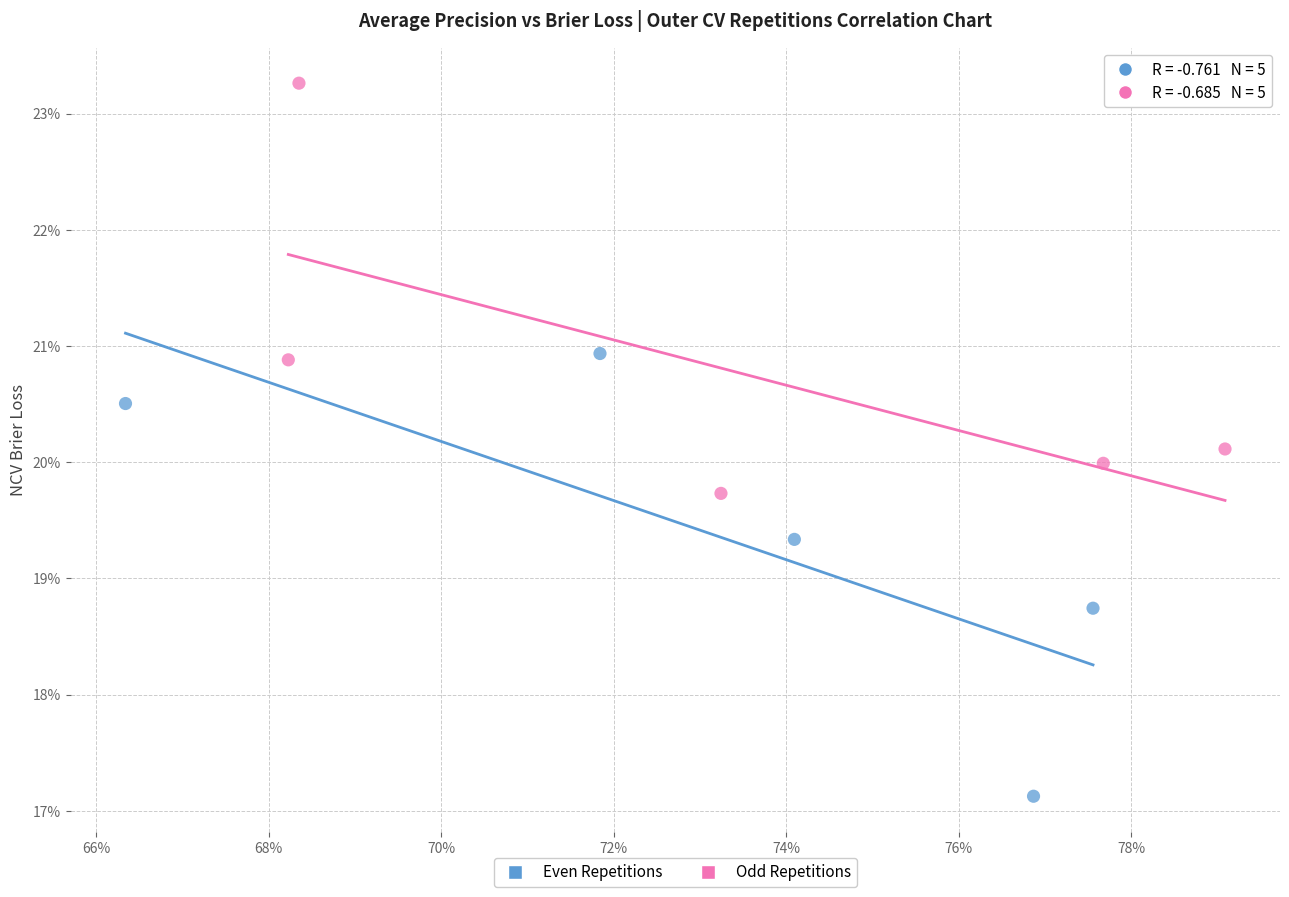

Which series reaches the minimum Y coordinate?

Even Repetitions